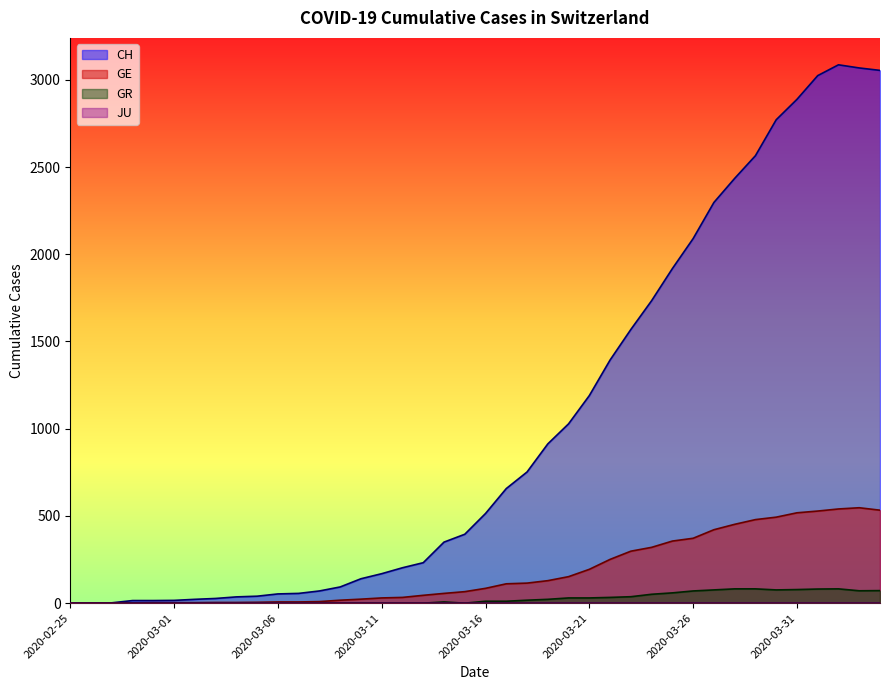

Is it true that GR equals 78 at 2020-03-31?

True